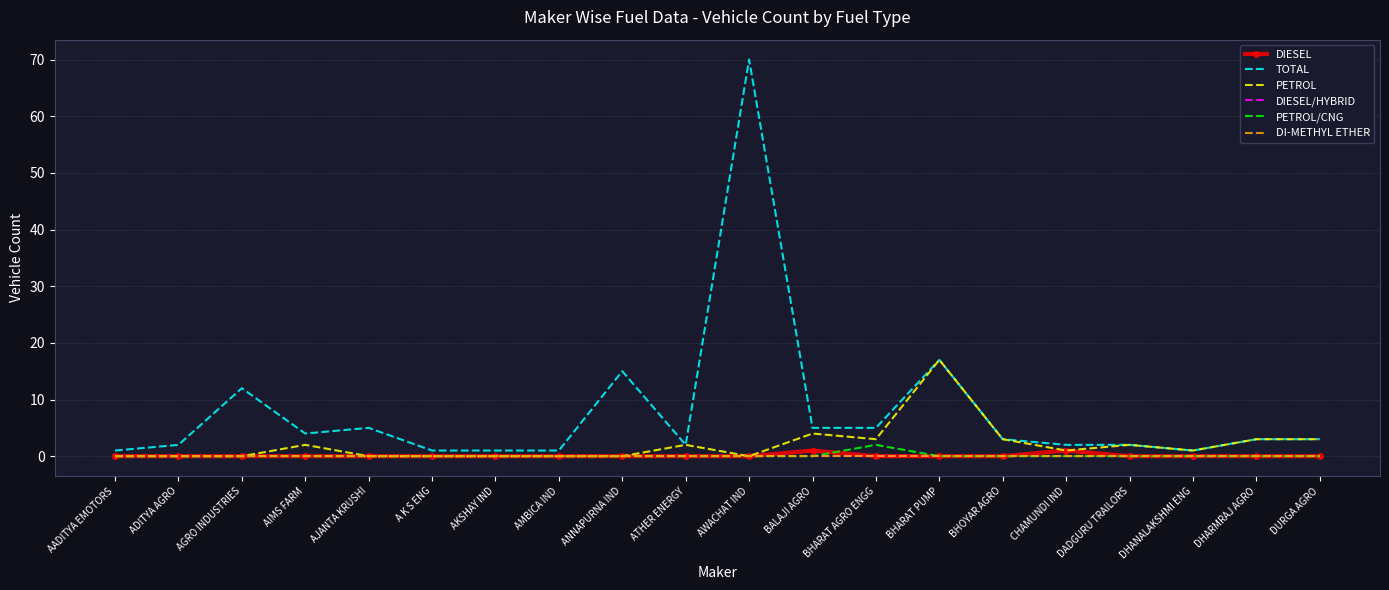

True or false: DIESEL/HYBRID and DI-METHYL ETHER intersect in this chart.

False